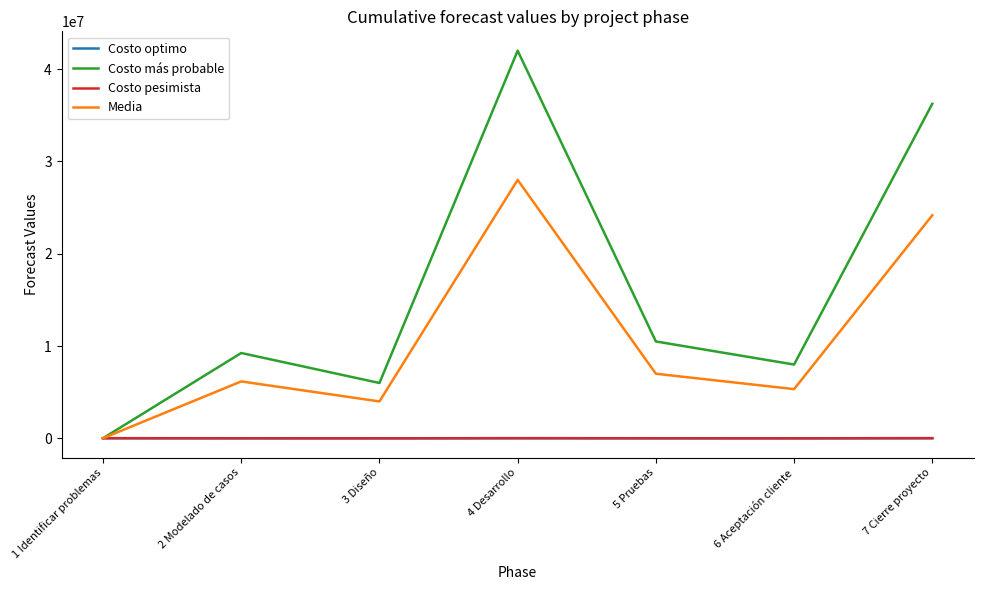

What is the difference between the Costo optimo values at 3 Diseño and 7 Cierre proyecto?

9500.0